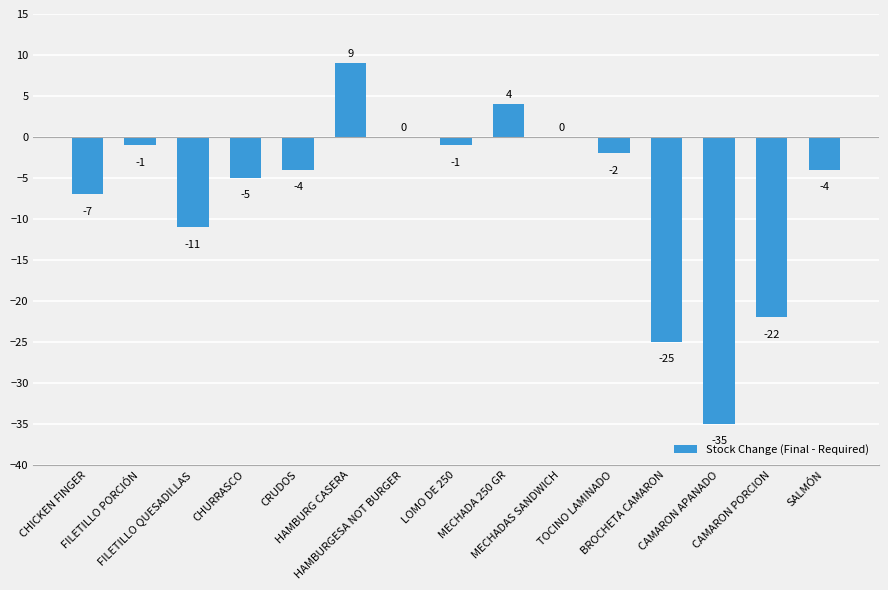

Where does the data first go above -4?

FILETILLO PORCIÓN